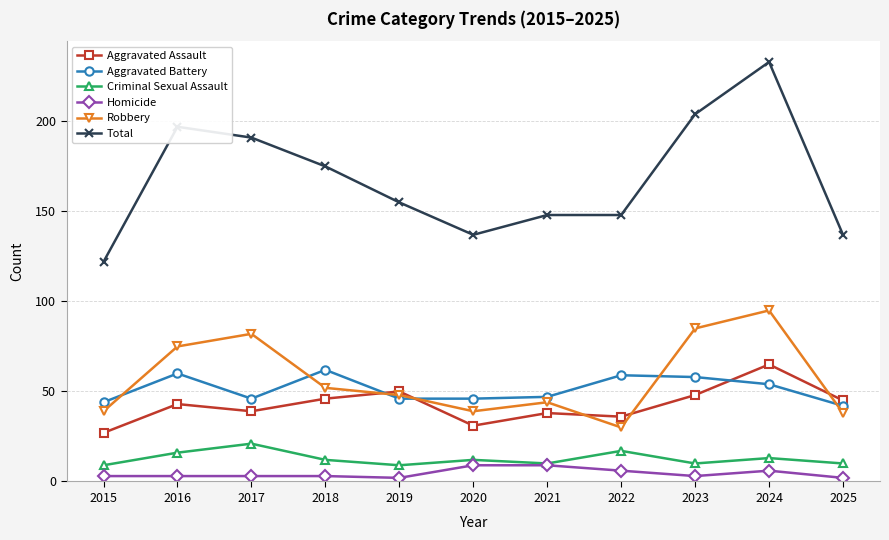

The value of Total at 2015 is 55. True or false?

False